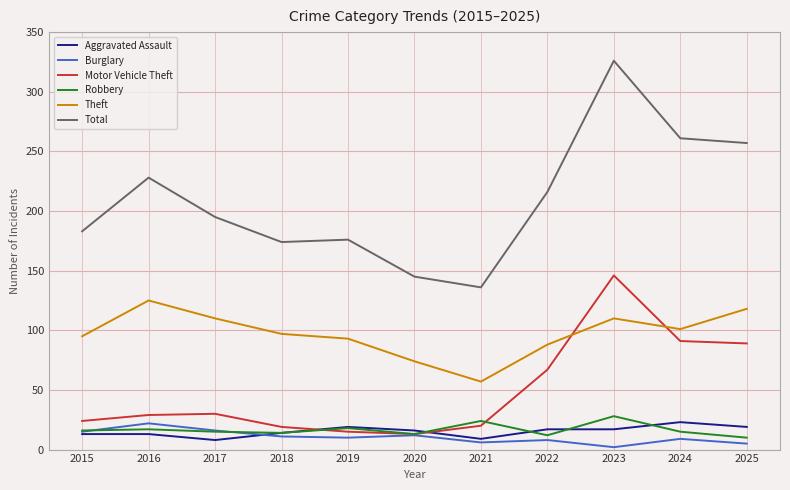

Read the Total value at 2015, to the nearest 50.

200